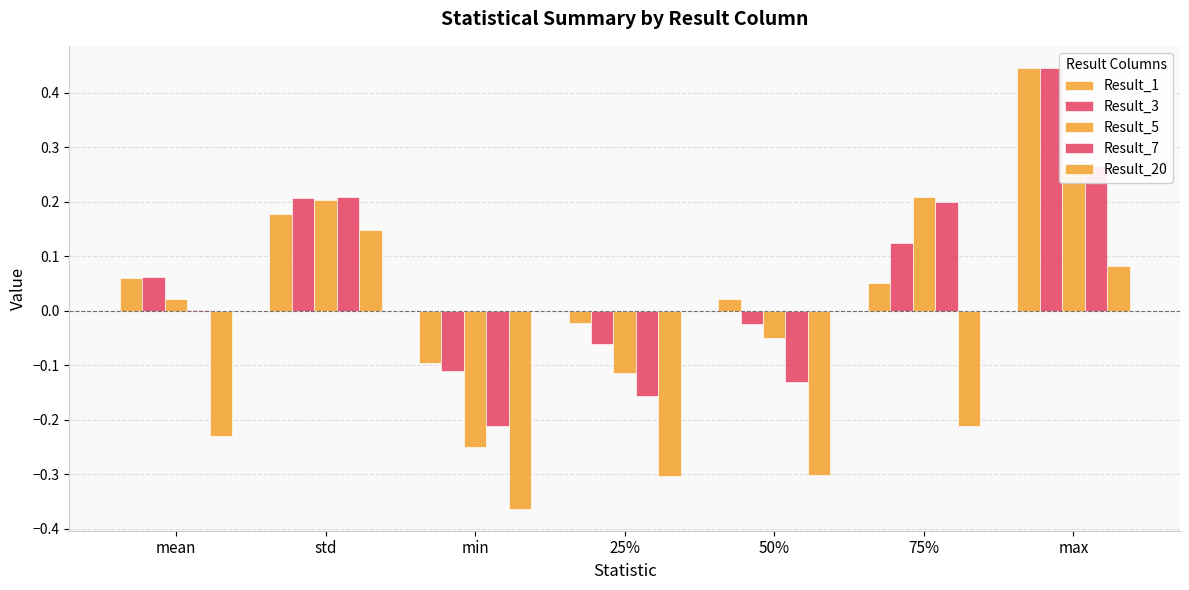

How many positive values does the Result_1 series have?

5